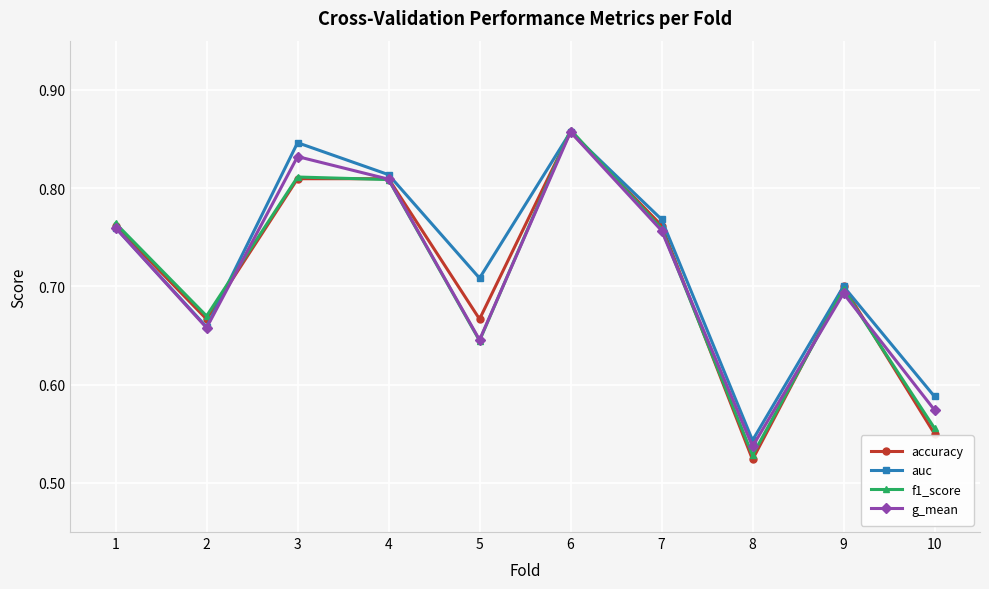

The value of accuracy at 9 is 0.7. True or false?

True